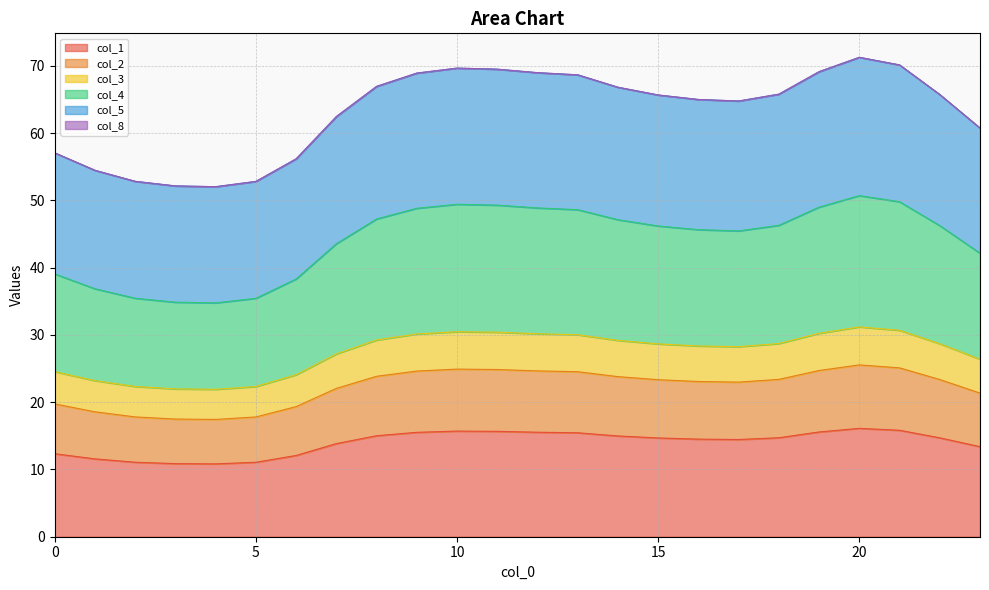

What is the lowest value of the col_1 series?

10.8